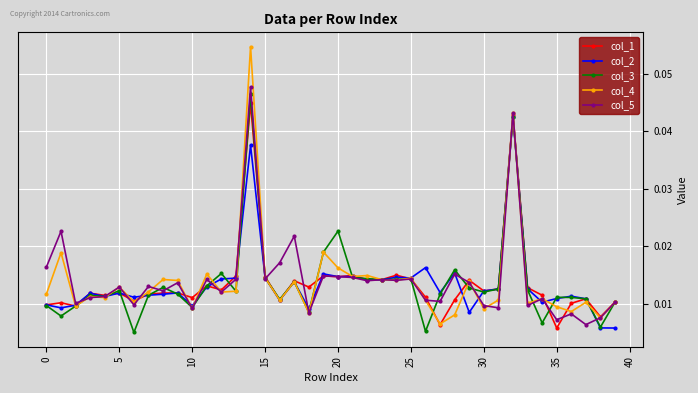

Which series has the largest range (max minus min)?

col_4